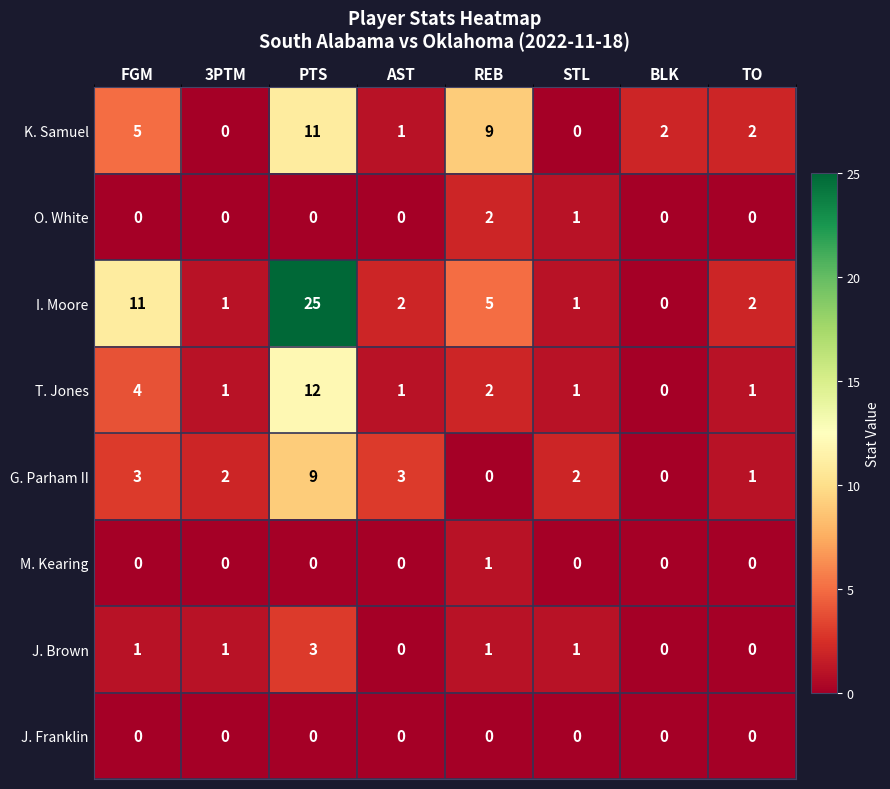

Count the number of categories in the chart.

8